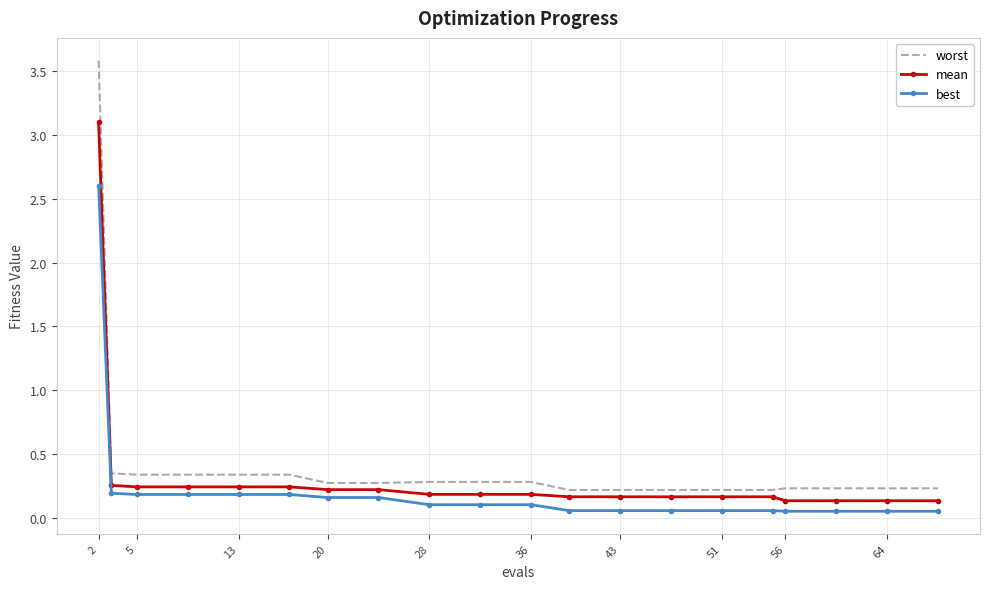

Which series has the widest spread of values?

worst